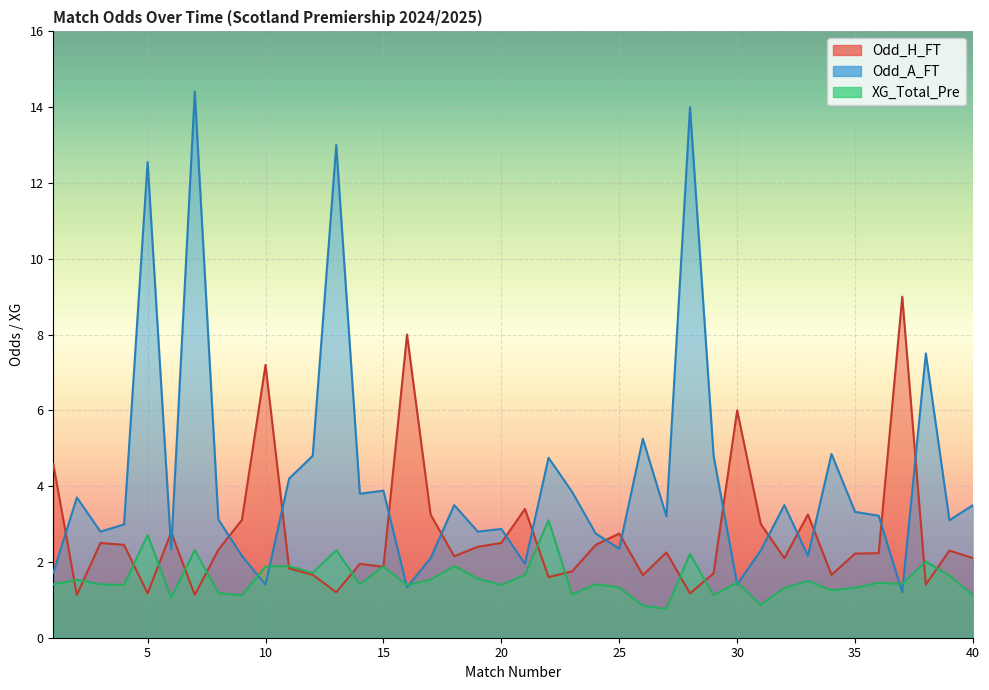

List the series in order of their overall mean, lowest first.

XG_Total_Pre, Odd_H_FT, Odd_A_FT